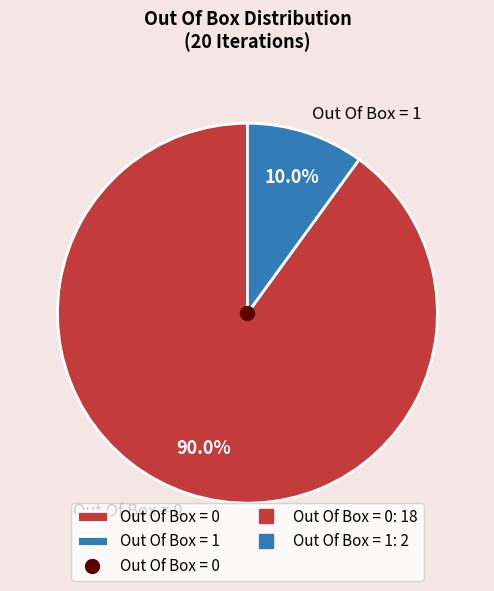

What percentage is NOT represented by Out Of Box = 1?

90.0%